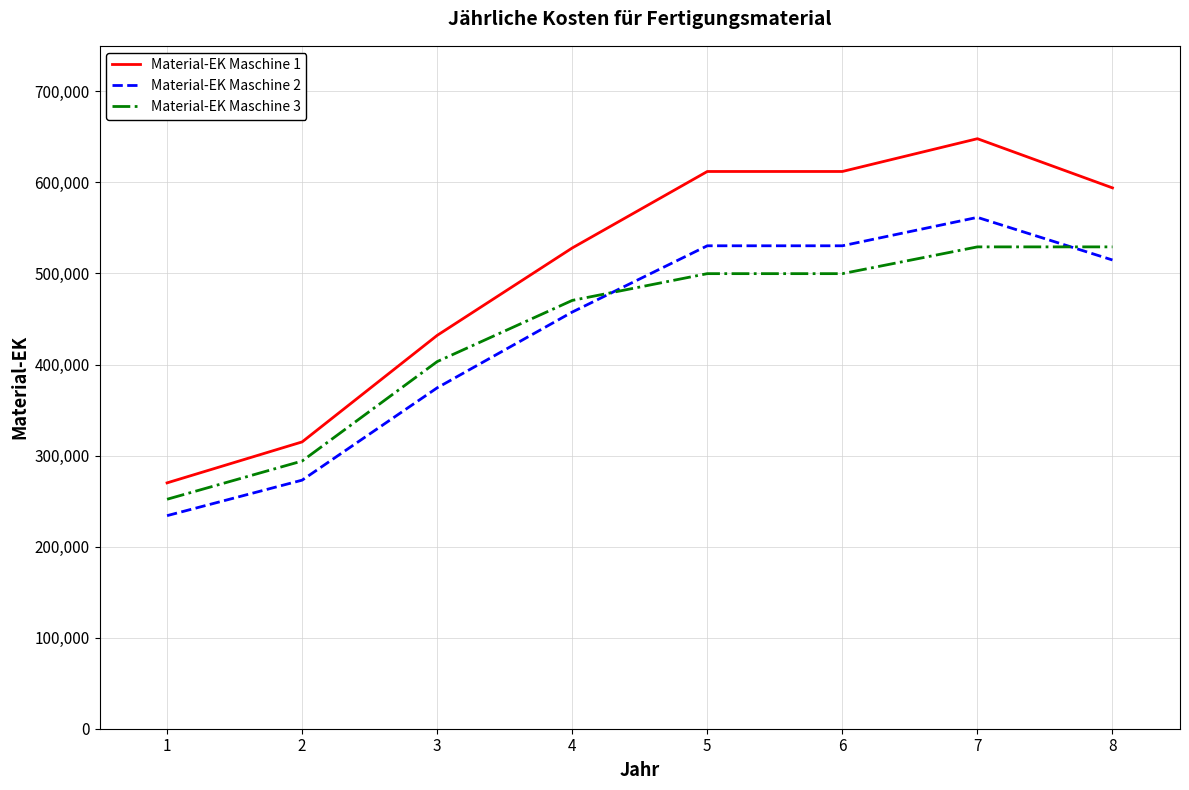

The value of Material-EK Maschine 1 at 4 is 710145.8. True or false?

False